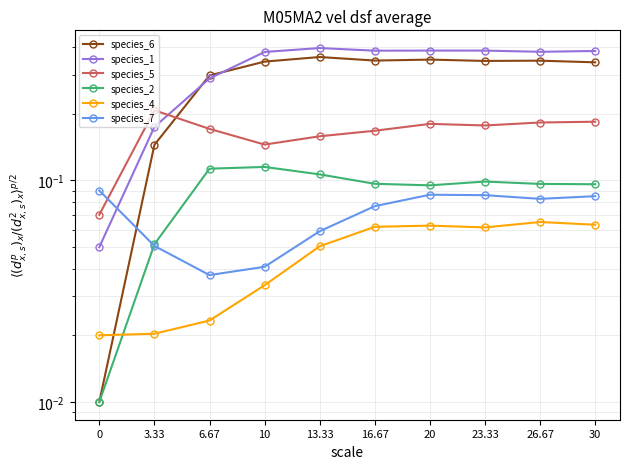

What are all the series names shown in the legend?

species_6, species_1, species_5, species_2, species_4, species_7